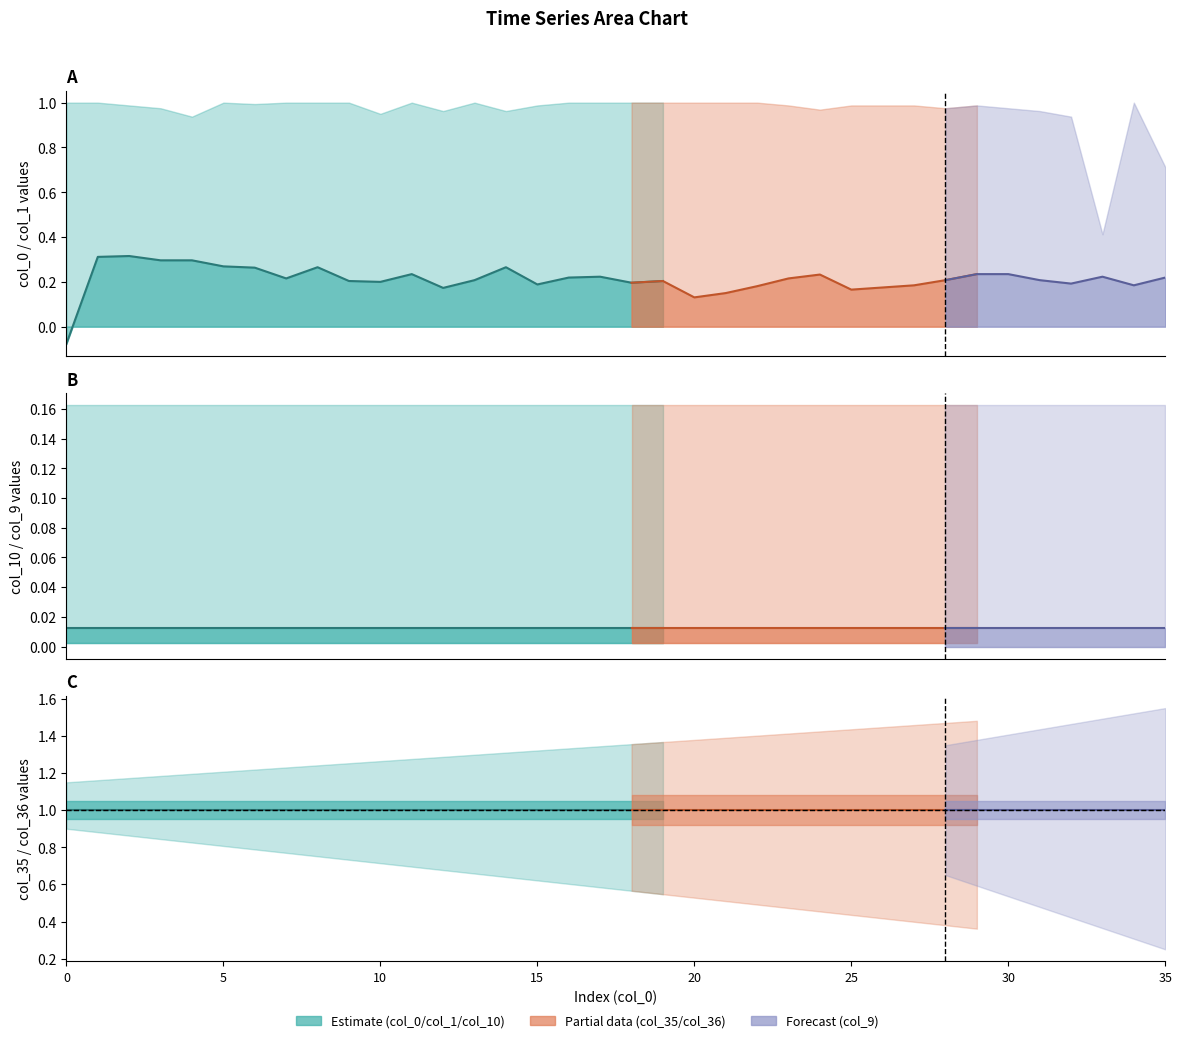

What is the average value?

0.2